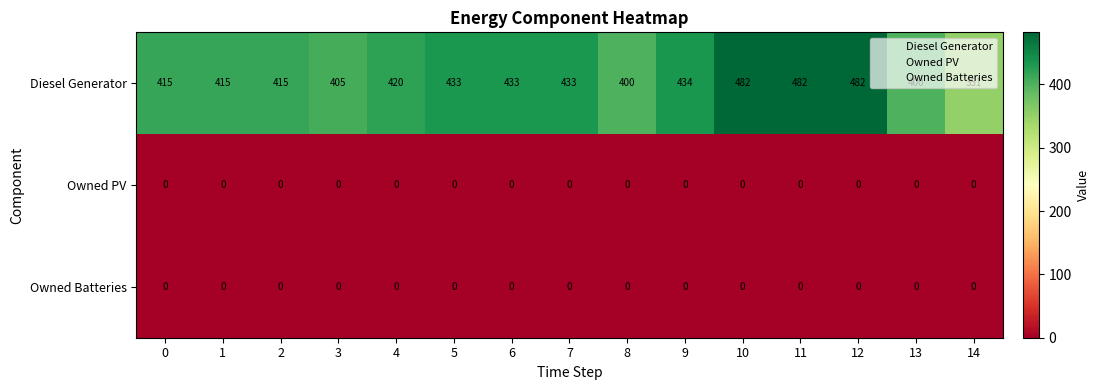

At how many categories does at least one series exceed 254?

15